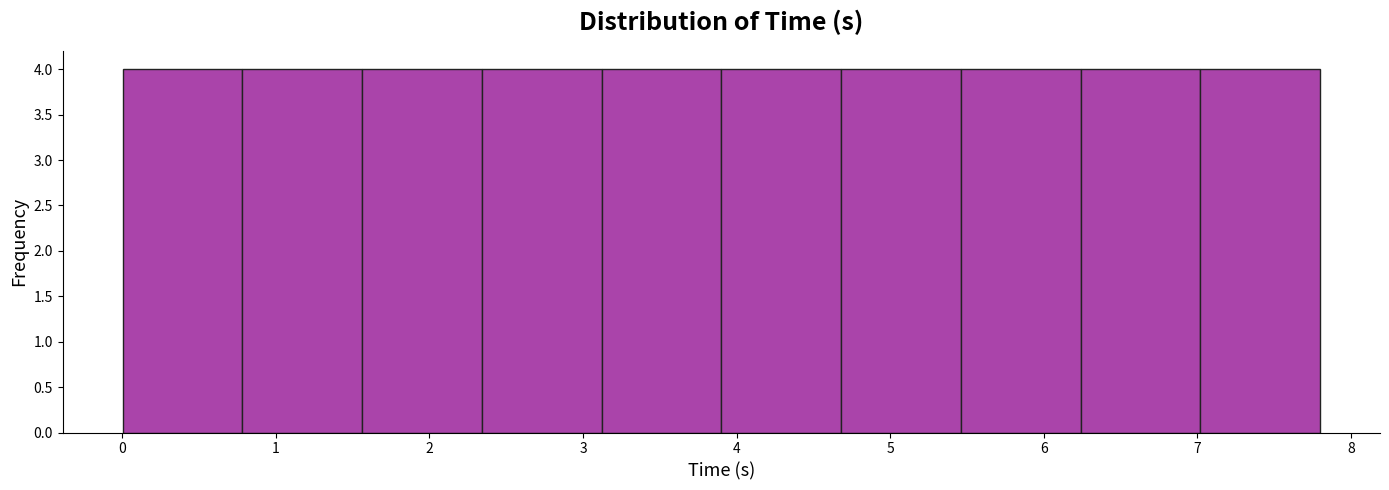

Reading left to right, list every bar in this chart as the range it spans on the x-axis followed by its height. Neither the bar edges nor the heights are printed on the chart, so give them approximately, as read against the axes.

0.0 to 0.8: 4
0.8 to 1.6: 4
1.6 to 2.3: 4
2.3 to 3.1: 4
3.1 to 3.9: 4
3.9 to 4.7: 4
4.7 to 5.5: 4
5.5 to 6.2: 4
6.2 to 7.0: 4
7.0 to 7.8: 4